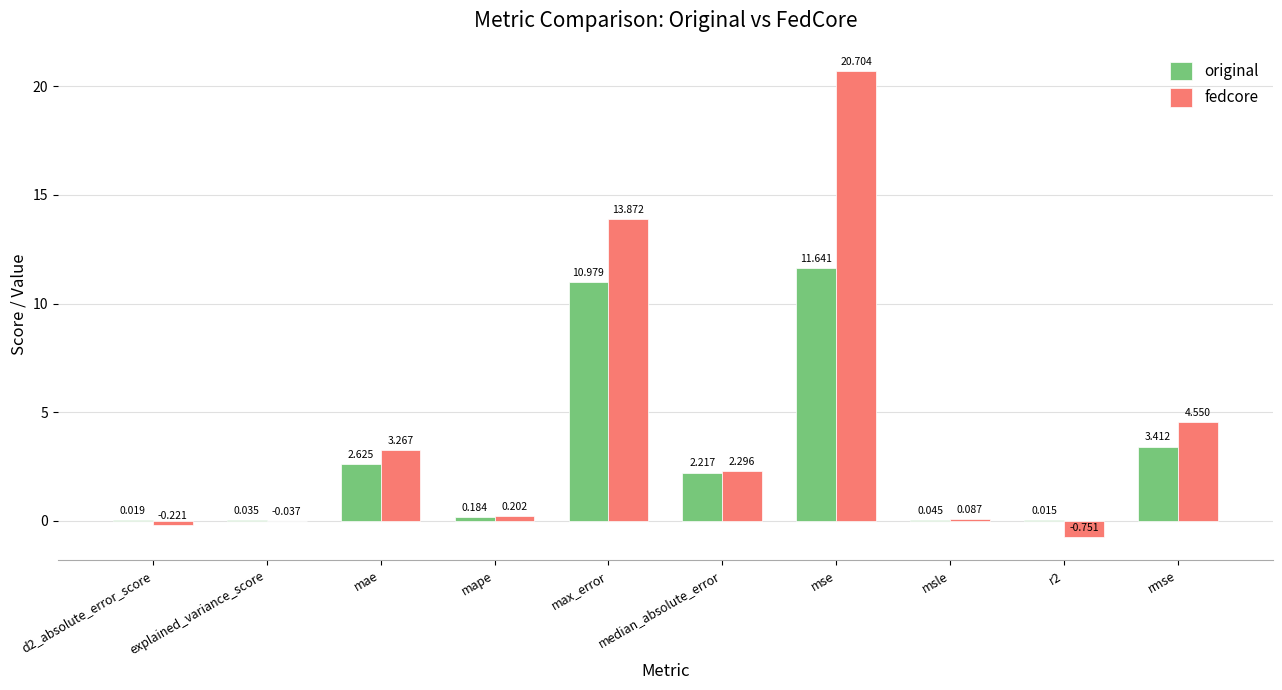

Are the bars horizontal?

No